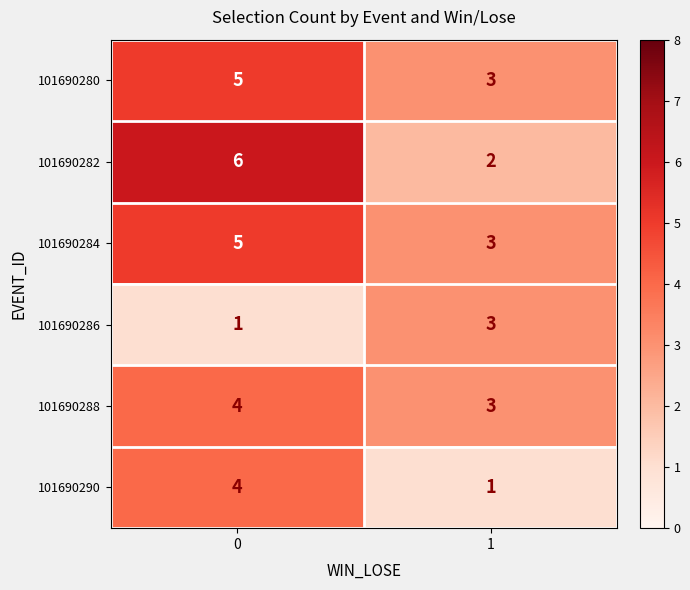

Is it true that 101690286 equals 3 at 1?

True